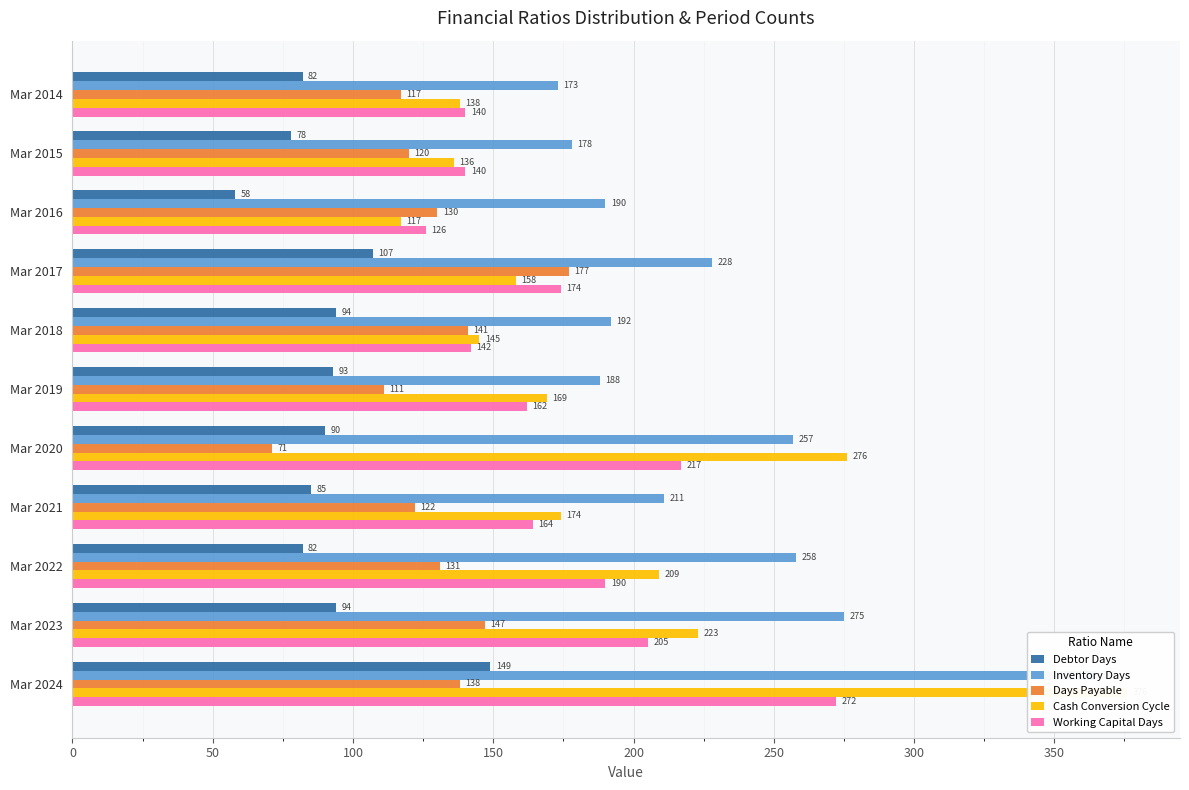

How many data points does each series have?

11